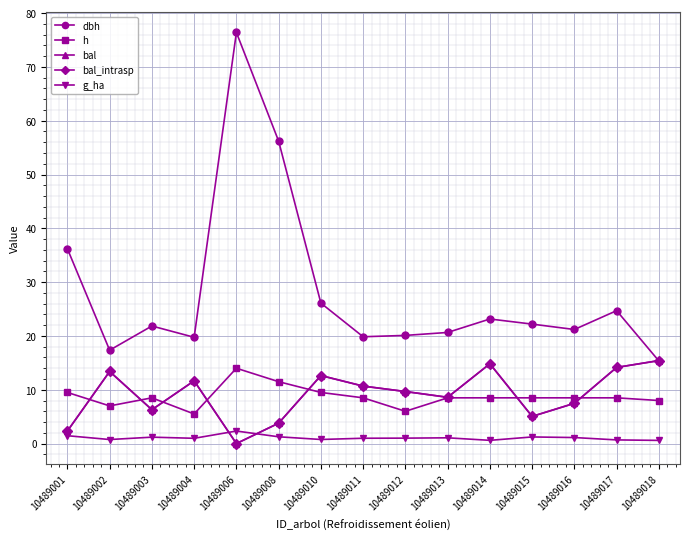

The dbh series shows 6.1 at 10489013. True or false?

False